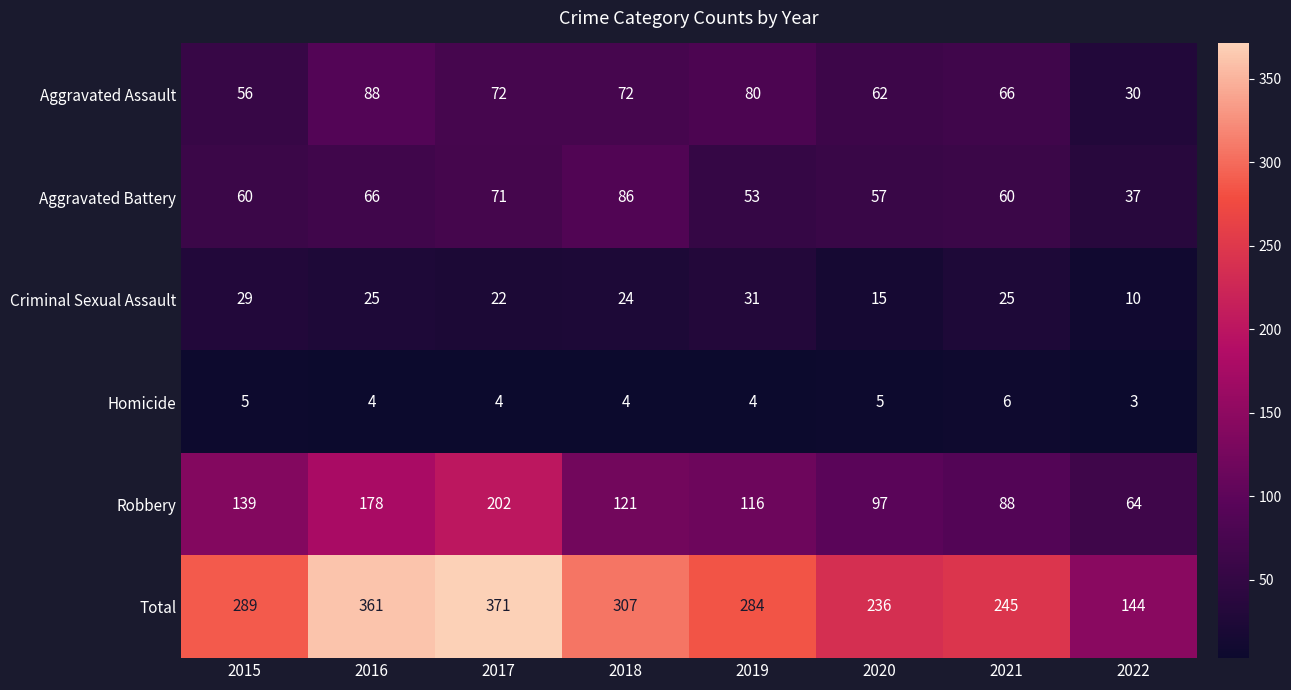

Which category has the lowest value across all series?

2022